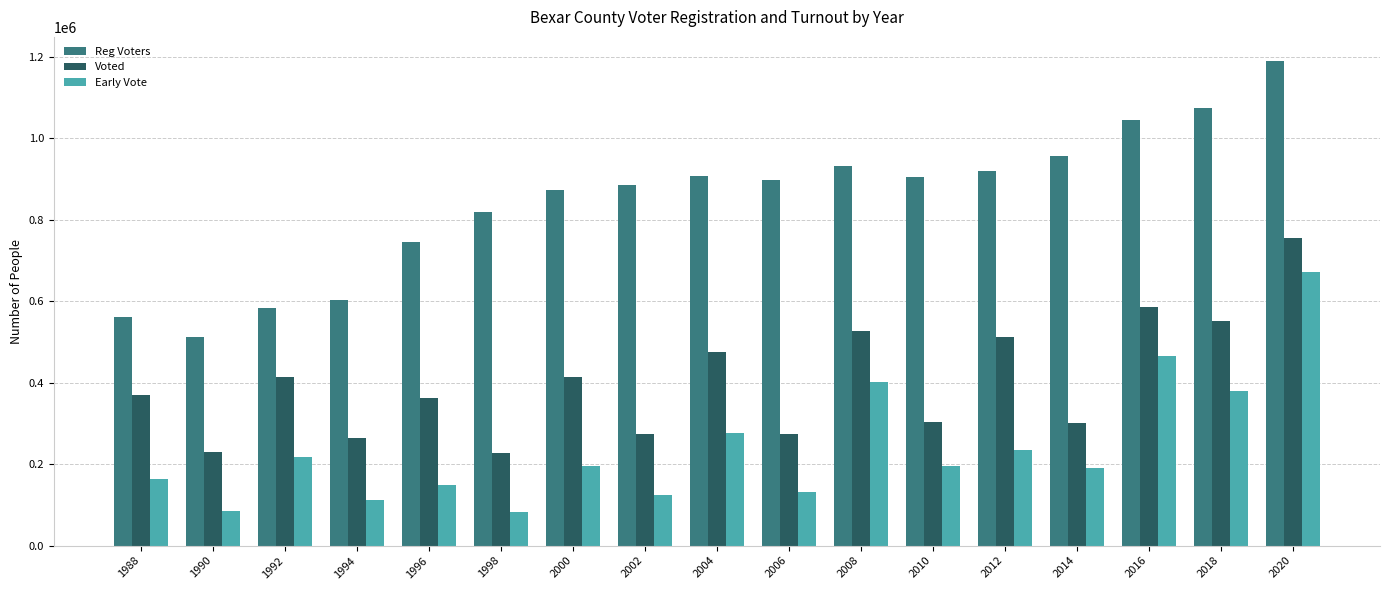

What is the value of the Reg Voters bar at the 7th from the left?

871783